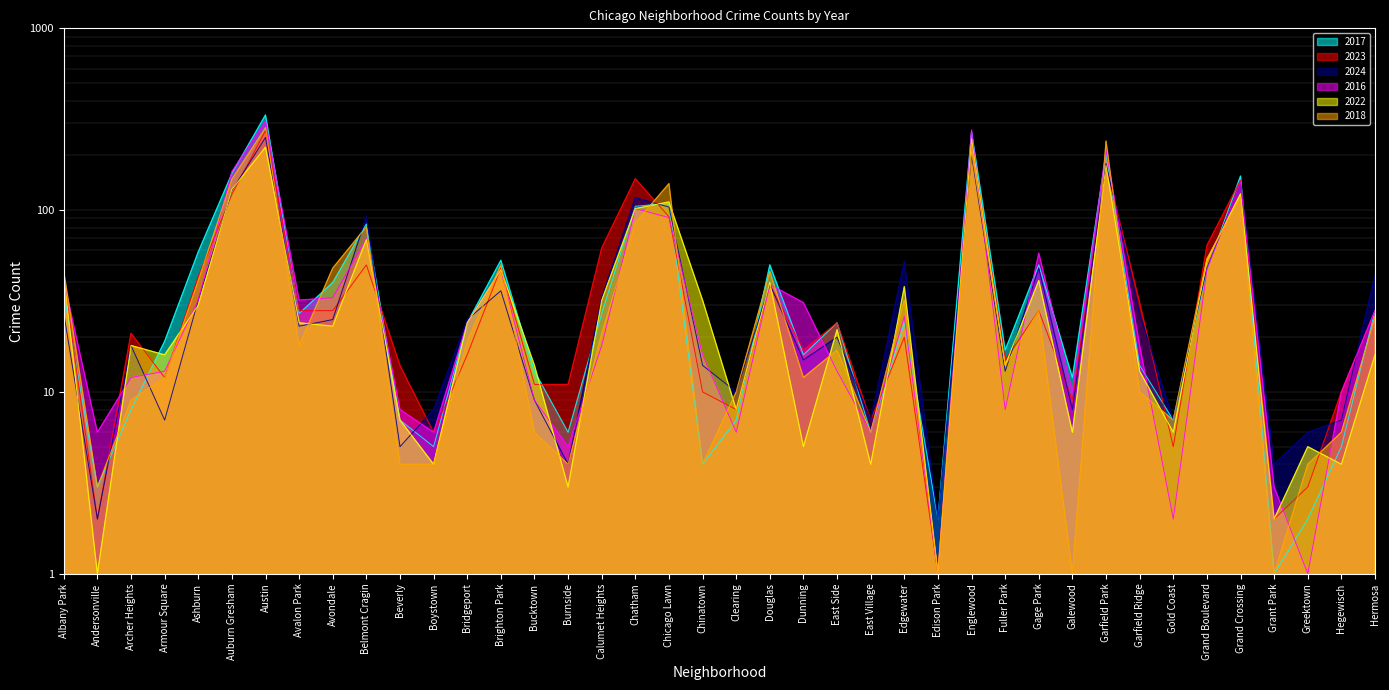

Reading left to right, extract all data points from this chart.

2017: Albany Park=35	Andersonville=3	Archer Heights=8	Armour Square=19	Ashburn=59	Auburn Gresham=159	Austin=334	Avalon Park=27	Avondale=40	Belmont Cragin=84	Beverly=7	Boystown=5	Bridgeport=24	Brighton Park=53	Bucktown=13	Burnside=6	Calumet Heights=27	Chatham=105	Chicago Lawn=109	Chinatown=4	Clearing=7	Douglas=50	Dunning=16	East Side=24	East Village=6	Edgewater=24	Edison Park=2	Englewood=269	Fuller Park=17	Gage Park=50	Galewood=12	Garfield Park=203	Garfield Ridge=14	Gold Coast=7	Grand Boulevard=47	Grand Crossing=154	Grant Park=1	Greektown=2	Hegewisch=5	Hermosa=28
2023: Albany Park=42	Andersonville=2	Archer Heights=21	Armour Square=12	Ashburn=43	Auburn Gresham=122	Austin=274	Avalon Park=28	Avondale=28	Belmont Cragin=50	Beverly=14	Boystown=6	Bridgeport=16	Brighton Park=48	Bucktown=11	Burnside=11	Calumet Heights=62	Chatham=149	Chicago Lawn=92	Chinatown=10	Clearing=8	Douglas=39	Dunning=17	East Side=24	East Village=7	Edgewater=20	Edison Park=1	Englewood=241	Fuller Park=15	Gage Park=28	Galewood=9	Garfield Park=174	Garfield Ridge=31	Gold Coast=5	Grand Boulevard=64	Grand Crossing=146	Grant Park=2	Greektown=3	Hegewisch=10	Hermosa=28
2024: Albany Park=27	Andersonville=2	Archer Heights=18	Armour Square=7	Ashburn=32	Auburn Gresham=128	Austin=251	Avalon Park=23	Avondale=25	Belmont Cragin=92	Beverly=5	Boystown=8	Bridgeport=25	Brighton Park=36	Bucktown=9	Burnside=4	Calumet Heights=33	Chatham=117	Chicago Lawn=104	Chinatown=14	Clearing=10	Douglas=39	Dunning=15	East Side=20	East Village=7	Edgewater=52	Edison Park=2	Englewood=201	Fuller Park=13	Gage Park=48	Galewood=8	Garfield Park=180	Garfield Ridge=27	Gold Coast=7	Grand Boulevard=48	Grand Crossing=141	Grant Park=4	Greektown=6	Hegewisch=7	Hermosa=44
2016: Albany Park=41	Andersonville=6	Archer Heights=12	Armour Square=13	Ashburn=32	Auburn Gresham=163	Austin=310	Avalon Park=32	Avondale=33	Belmont Cragin=70	Beverly=8	Boystown=6	Bridgeport=24	Brighton Park=47	Bucktown=9	Burnside=5	Calumet Heights=18	Chatham=102	Chicago Lawn=91	Chinatown=16	Clearing=6	Douglas=39	Dunning=31	East Side=13	East Village=6	Edgewater=26	Edison Park=1	Englewood=276	Fuller Park=8	Gage Park=58	Galewood=10	Garfield Park=213	Garfield Ridge=18	Gold Coast=2	Grand Boulevard=47	Grand Crossing=142	Grant Park=3	Greektown=1	Hegewisch=10	Hermosa=28
2022: Albany Park=44	Andersonville=1	Archer Heights=18	Armour Square=16	Ashburn=30	Auburn Gresham=130	Austin=222	Avalon Park=24	Avondale=23	Belmont Cragin=69	Beverly=7	Boystown=4	Bridgeport=24	Brighton Park=47	Bucktown=14	Burnside=3	Calumet Heights=32	Chatham=102	Chicago Lawn=111	Chinatown=32	Clearing=8	Douglas=40	Dunning=5	East Side=22	East Village=4	Edgewater=38	Edison Park=1	Englewood=246	Fuller Park=14	Gage Park=41	Galewood=6	Garfield Park=176	Garfield Ridge=13	Gold Coast=6	Grand Boulevard=53	Grand Crossing=123	Grant Park=2	Greektown=5	Hegewisch=4	Hermosa=16
2018: Albany Park=46	Andersonville=3	Archer Heights=9	Armour Square=12	Ashburn=41	Auburn Gresham=148	Austin=284	Avalon Park=18	Avondale=48	Belmont Cragin=81	Beverly=4	Boystown=4	Bridgeport=19	Brighton Park=50	Bucktown=6	Burnside=4	Calumet Heights=21	Chatham=85	Chicago Lawn=140	Chinatown=4	Clearing=10	Douglas=46	Dunning=12	East Side=17	East Village=6	Edgewater=32	Edison Park=1	Englewood=210	Fuller Park=14	Gage Park=28	Galewood=1	Garfield Park=240	Garfield Ridge=10	Gold Coast=7	Grand Boulevard=54	Grand Crossing=118	Grant Park=1	Greektown=4	Hegewisch=6	Hermosa=26